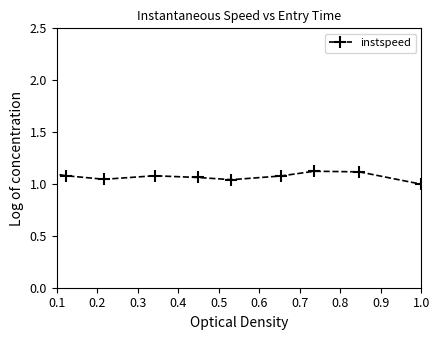

What is the sum of all values?

10.8